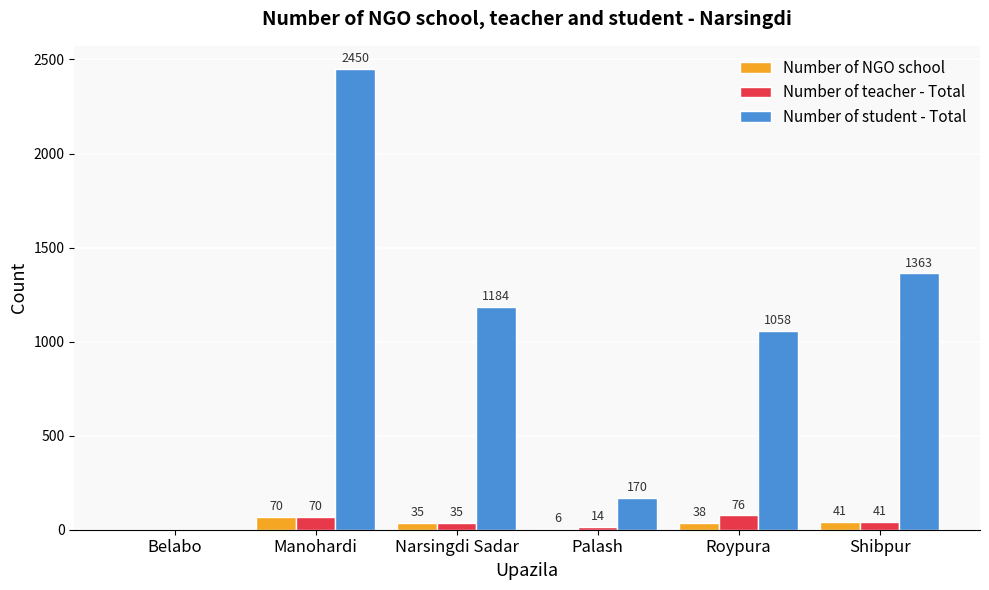

The value of Number of teacher - Total at Shibpur is 41. True or false?

True